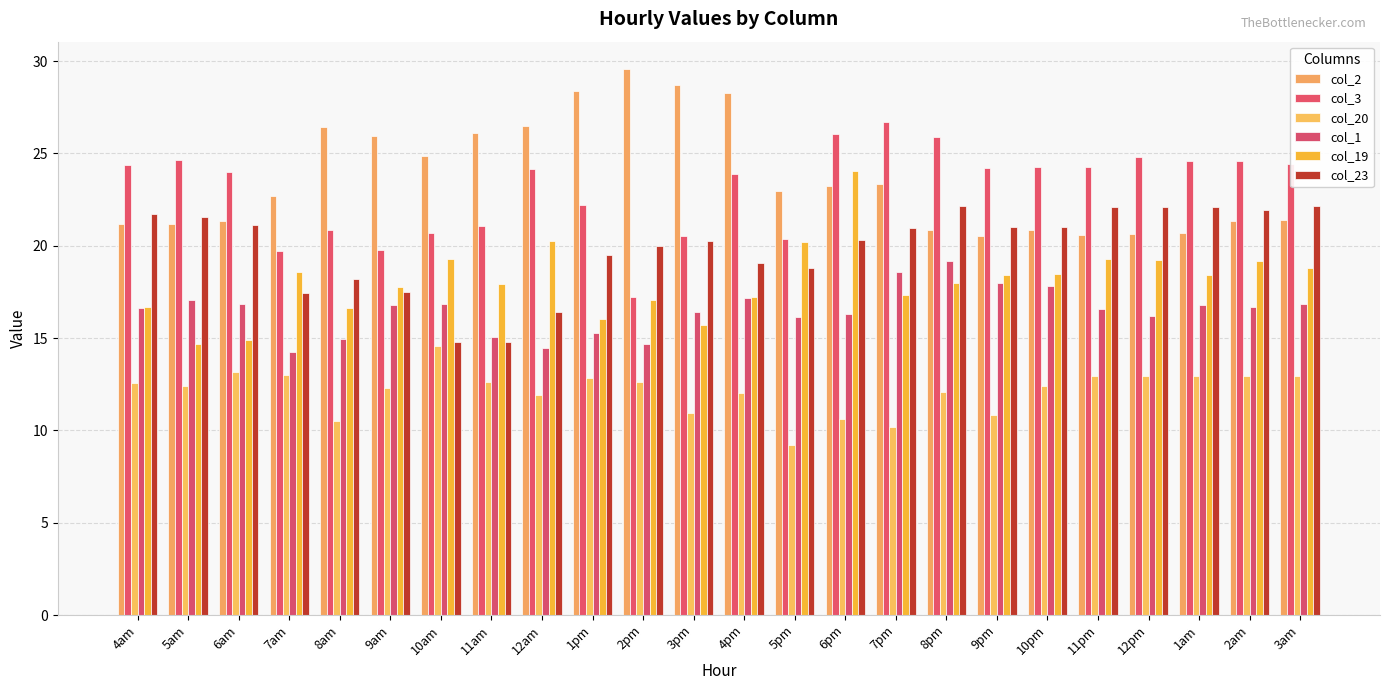

Reading left to right, extract all data points from this chart.

col_2: 21.2	21.2	21.3	22.7	26.4	25.9	24.9	26.1	26.5	28.4	29.6	28.7	28.3	23.0	23.2	23.3	20.9	20.5	20.8	20.6	20.6	20.7	21.3	21.4
col_3: 24.4	24.6	24.0	19.7	20.8	19.8	20.7	21.1	24.1	22.2	17.2	20.5	23.9	20.4	26.1	26.7	25.9	24.2	24.2	24.2	24.8	24.6	24.6	24.4
col_20: 12.5	12.4	13.2	13.0	10.5	12.3	14.6	12.6	11.9	12.8	12.6	11.0	12.0	9.2	10.6	10.2	12.1	10.8	12.4	13.0	13.0	13.0	13.0	13.0
col_1: 16.7	17.1	16.9	14.3	15.0	16.8	16.8	15.1	14.5	15.3	14.7	16.4	17.2	16.1	16.3	18.6	19.2	18.0	17.8	16.6	16.2	16.8	16.7	16.8
col_19: 16.7	14.7	14.9	18.6	16.6	17.8	19.3	18.0	20.3	16.0	17.0	15.7	17.2	20.2	24.0	17.3	18.0	18.4	18.5	19.3	19.2	18.4	19.1	18.8
col_23: 21.7	21.5	21.1	17.4	18.2	17.5	14.8	14.8	16.4	19.5	20.0	20.3	19.1	18.8	20.3	20.9	22.1	21.0	21.0	22.1	22.1	22.1	21.9	22.1